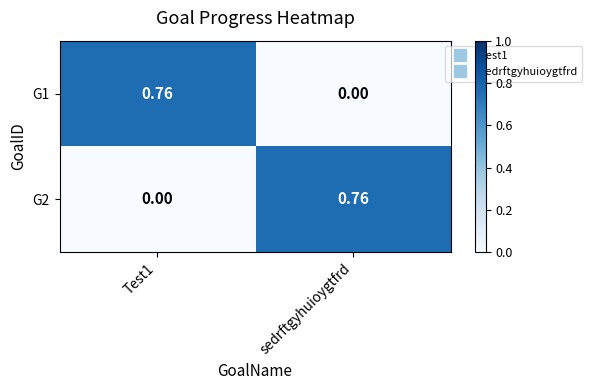

Is the value of G1 at Test1 greater than the value of G2 at Test1?

Yes